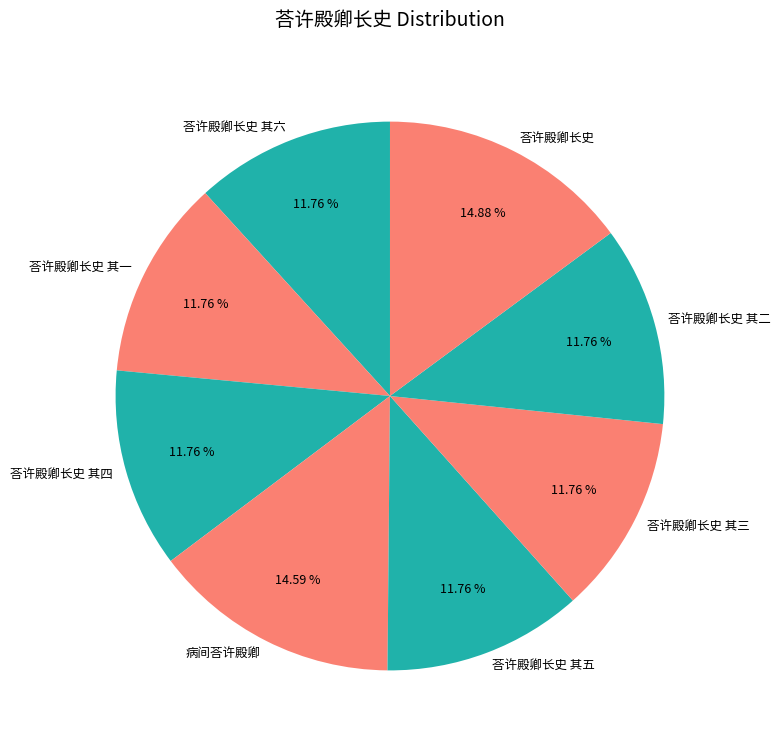

True or false: 荅许殿卿长史 其五 accounts for 7% of the total.

False